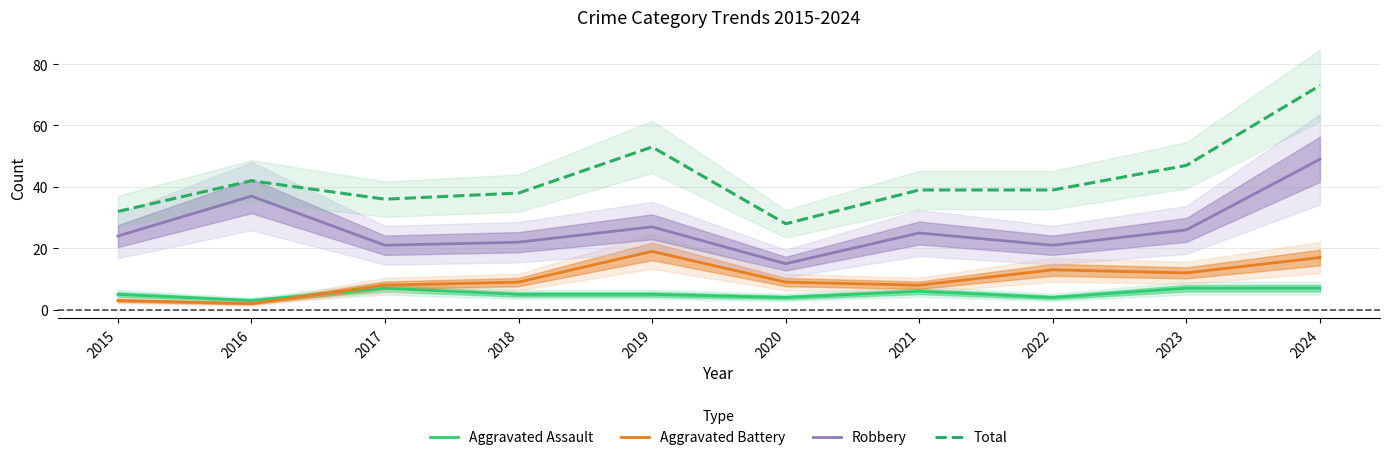

The Aggravated Assault series shows 4 at 2020. True or false?

True